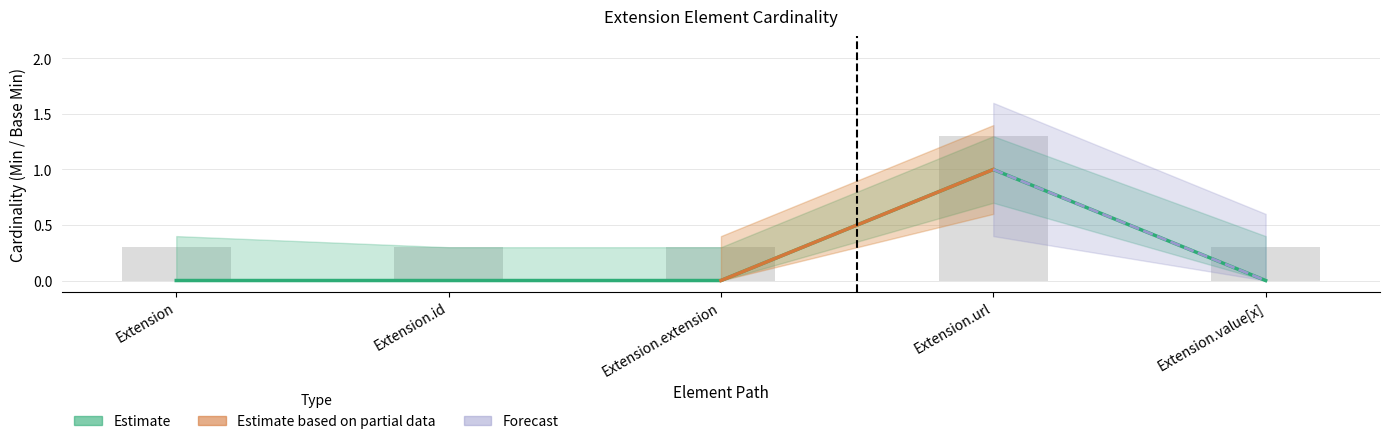

Count the Min values in the range 0 to 1.

5